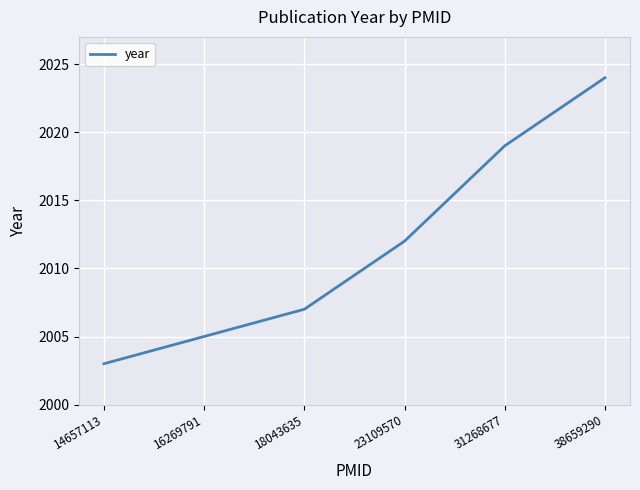

Rank the categories by value from highest to lowest.

38659290, 31268677, 23109570, 18043635, 16269791, 14657113